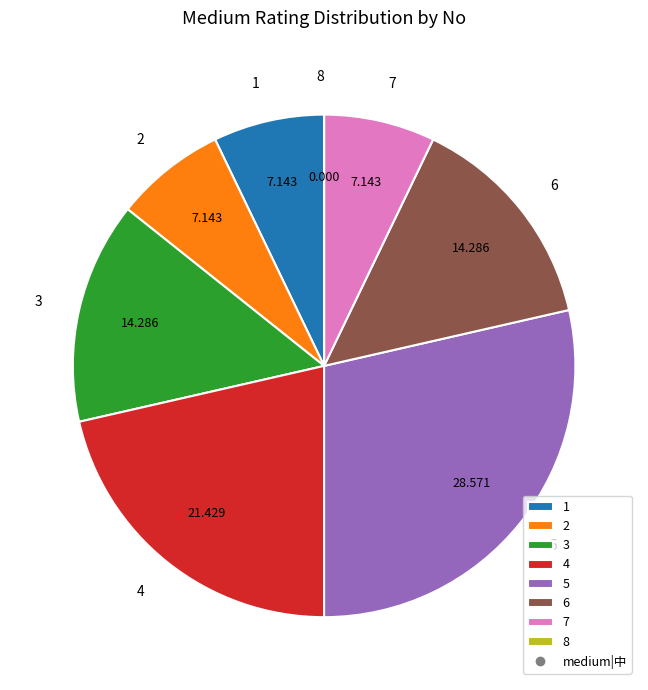

Which category has the biggest portion of the pie?

5